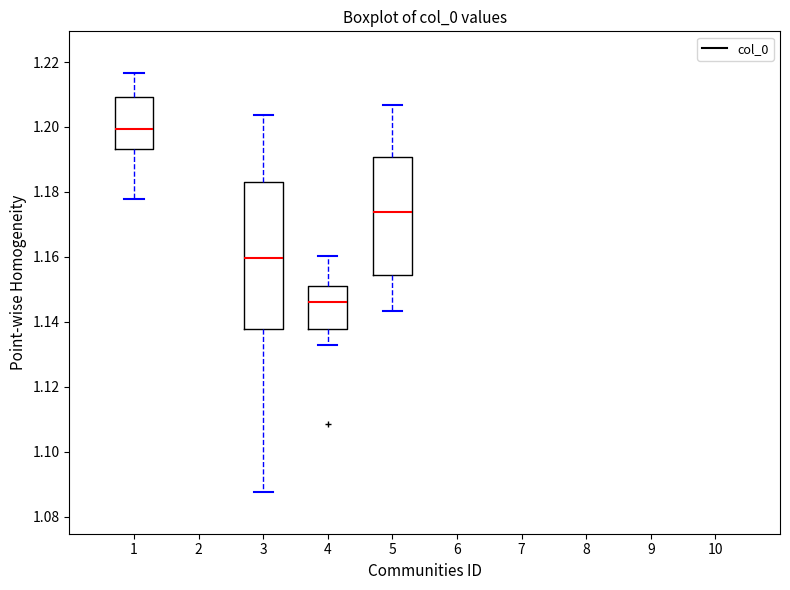

Reading left to right, transcribe this box plot: for each box, give where its median line is, the range the box spans, and where its two whiskers end, as read against the y-axis. The values are not printed on the chart, so give them approximately, as read against the axis.

1: median 1.200, box 1.194 to 1.210, whiskers 1.178 to 1.216
3: median 1.160, box 1.138 to 1.184, whiskers 1.088 to 1.204
4: median 1.146, box 1.138 to 1.152, whiskers 1.132 to 1.160
5: median 1.174, box 1.154 to 1.190, whiskers 1.144 to 1.206